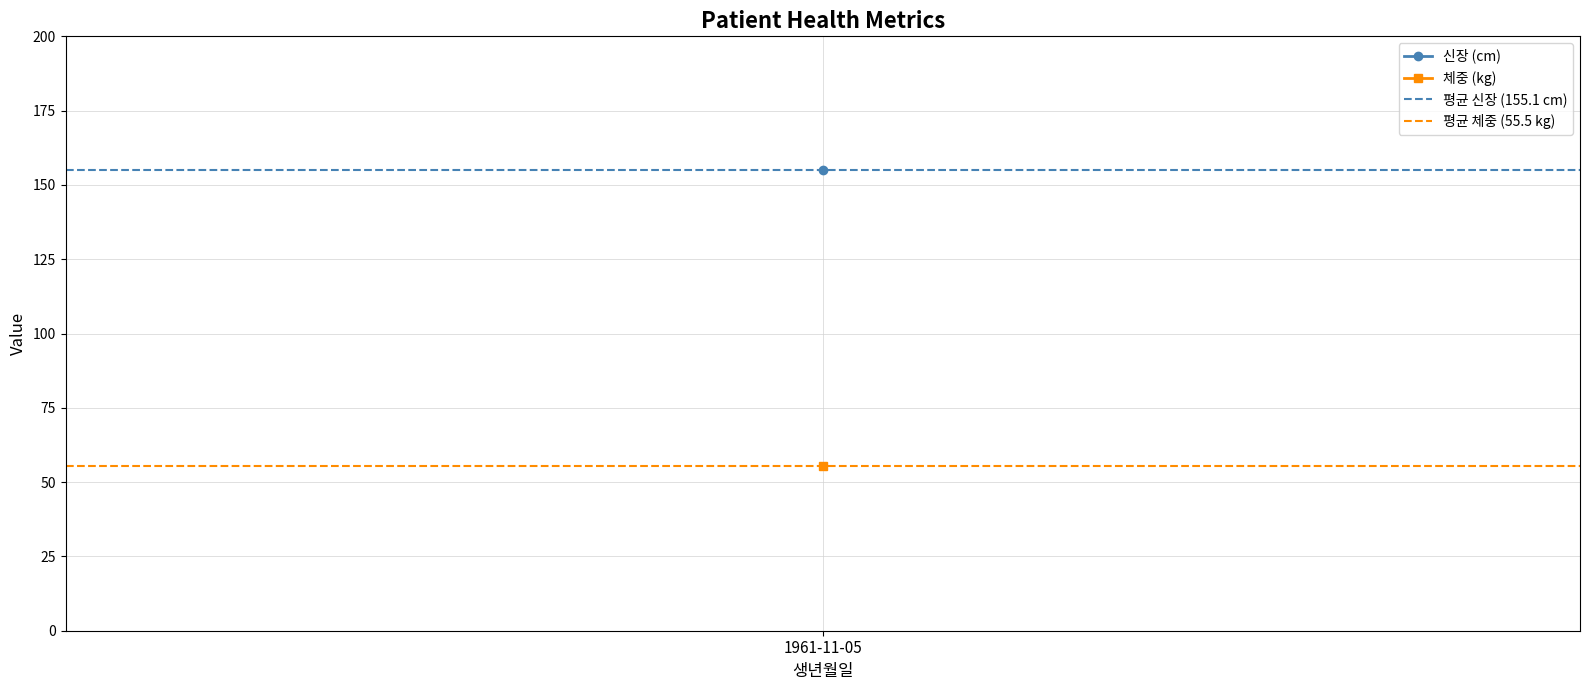

What is the spread (max minus min) of values at 1961-11-05?

99.6